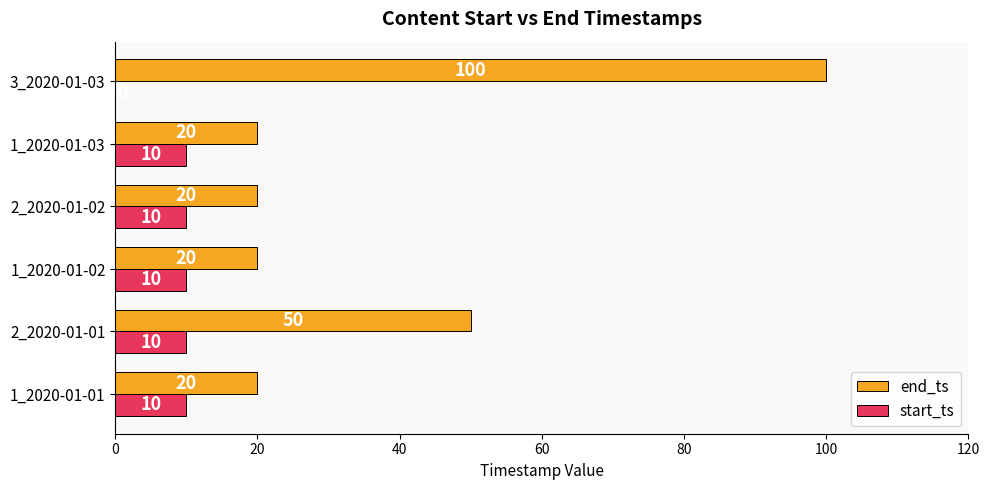

How many end_ts values are between 20 and 50?

5